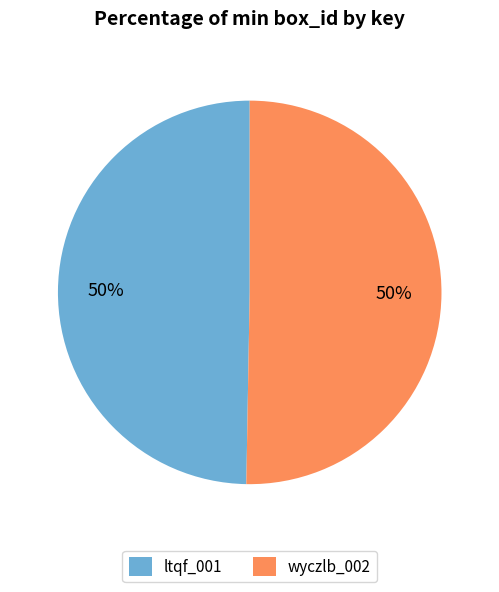

Approximately how many times larger is the value at wyczlb_002 compared to ltqf_001?

1.0